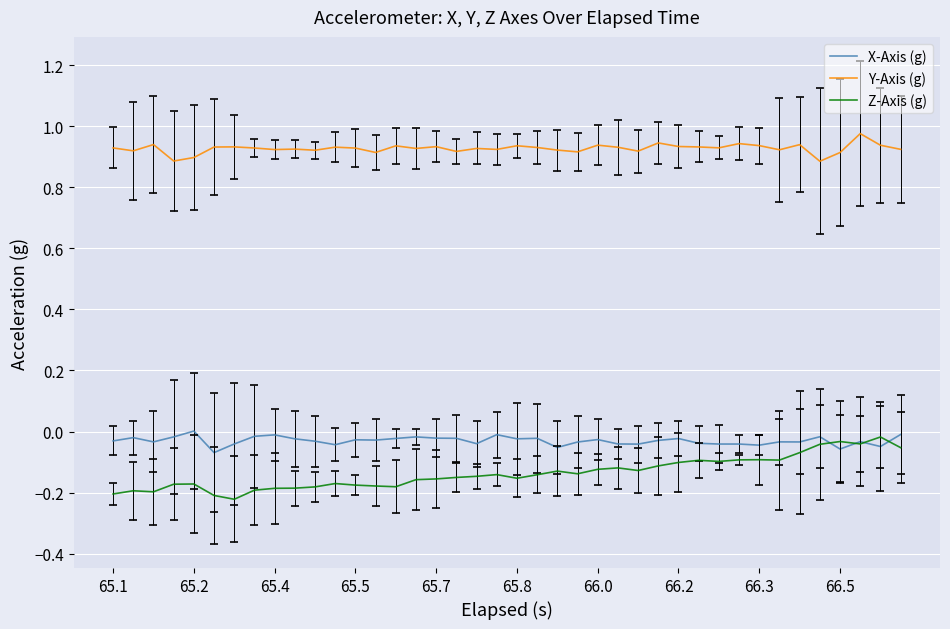

True or false: X-Axis (g) and Z-Axis (g) intersect in this chart.

True